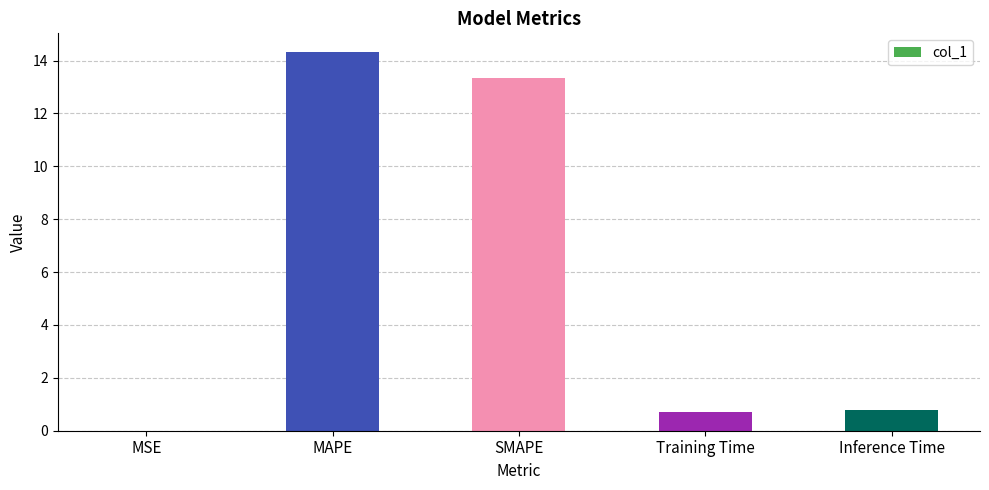

What is the greatest value displayed?

14.3